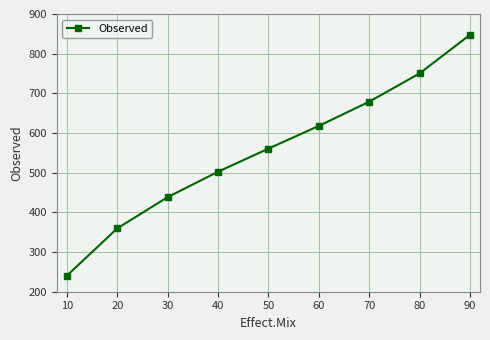

What is the value of the 7th point from the left?

678.9